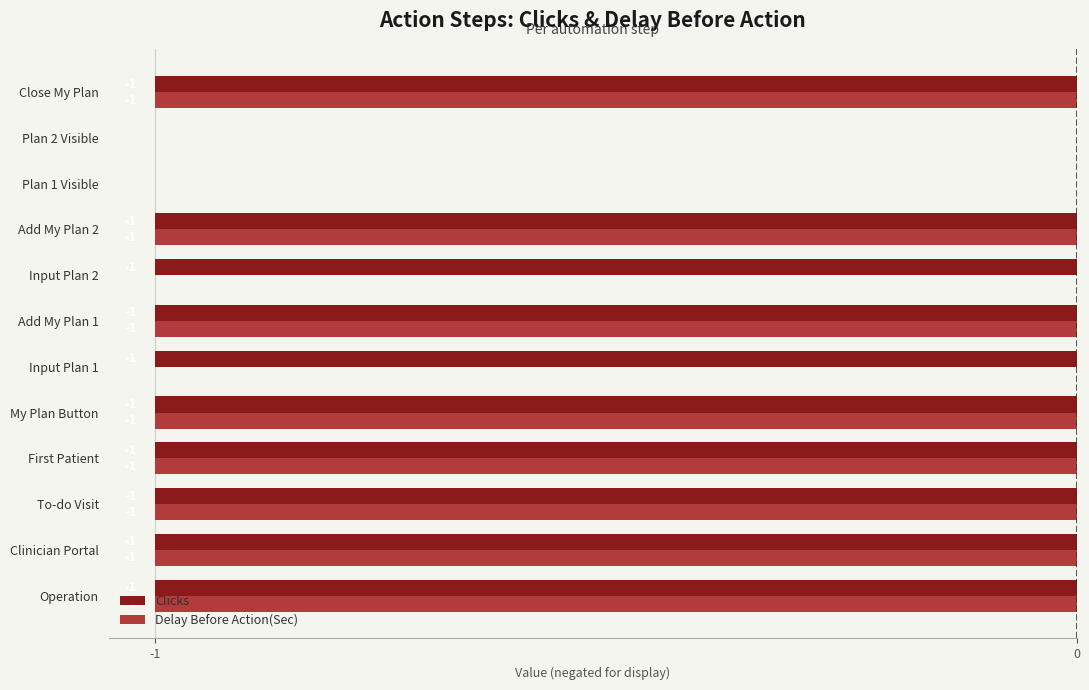

What are all the series names shown in the legend?

Clicks, Delay Before Action(Sec)